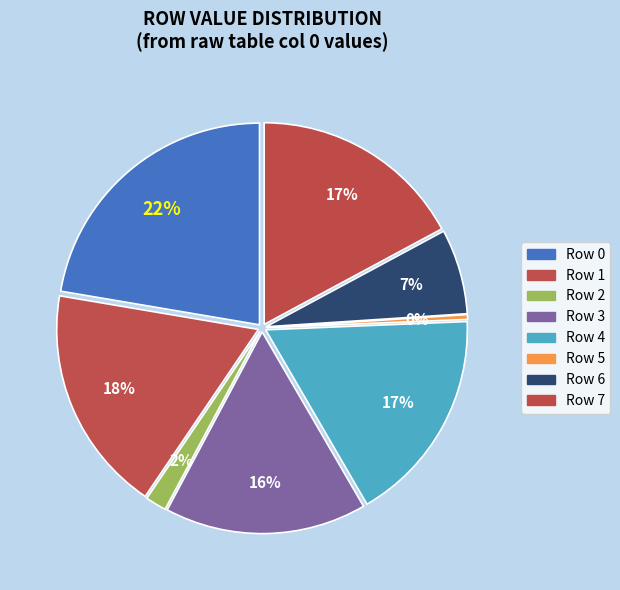

To the nearest percent, what is the difference between the Row 4 and Row 6 slice percentages?

10%